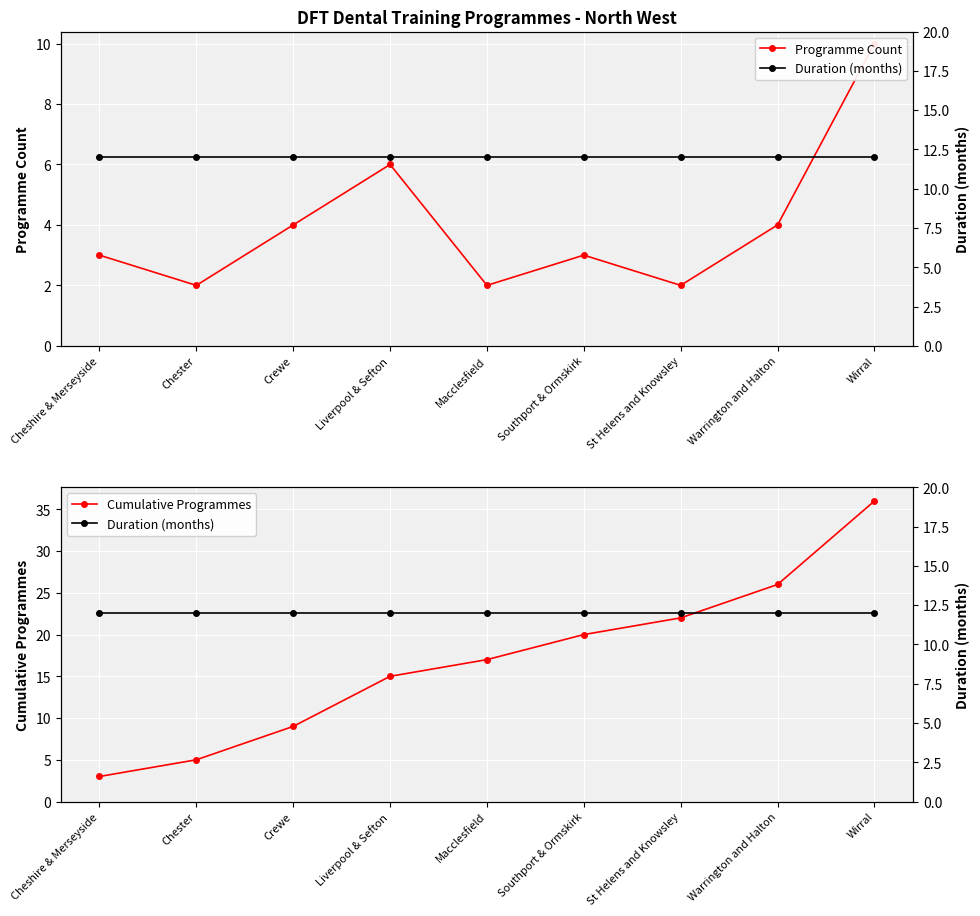

At which label is Programme Count closest to 6?

Liverpool & Sefton